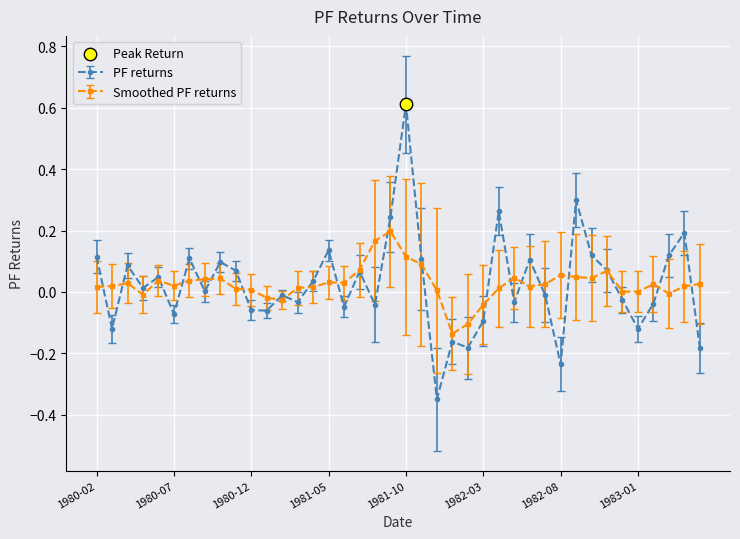

What is the maximum value for PF returns?

0.6